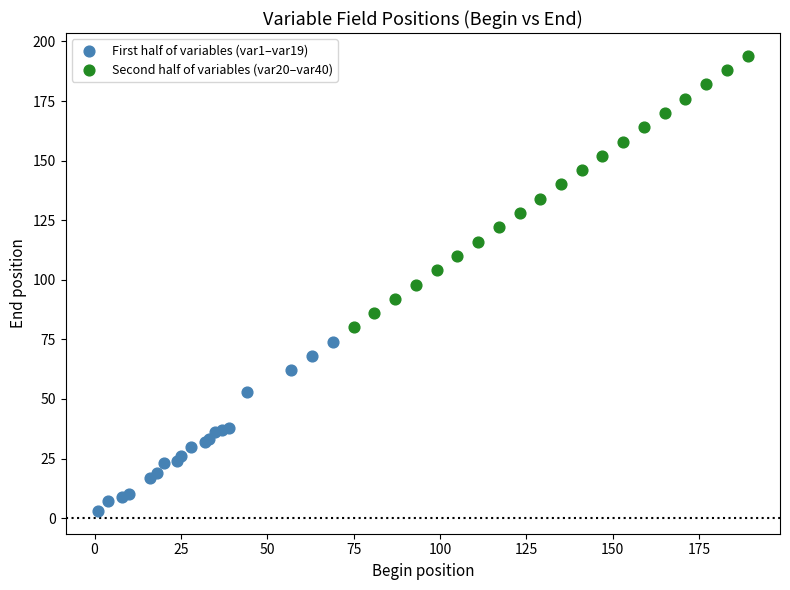

Which series reaches the minimum Y coordinate?

First half of variables (var1–var19)